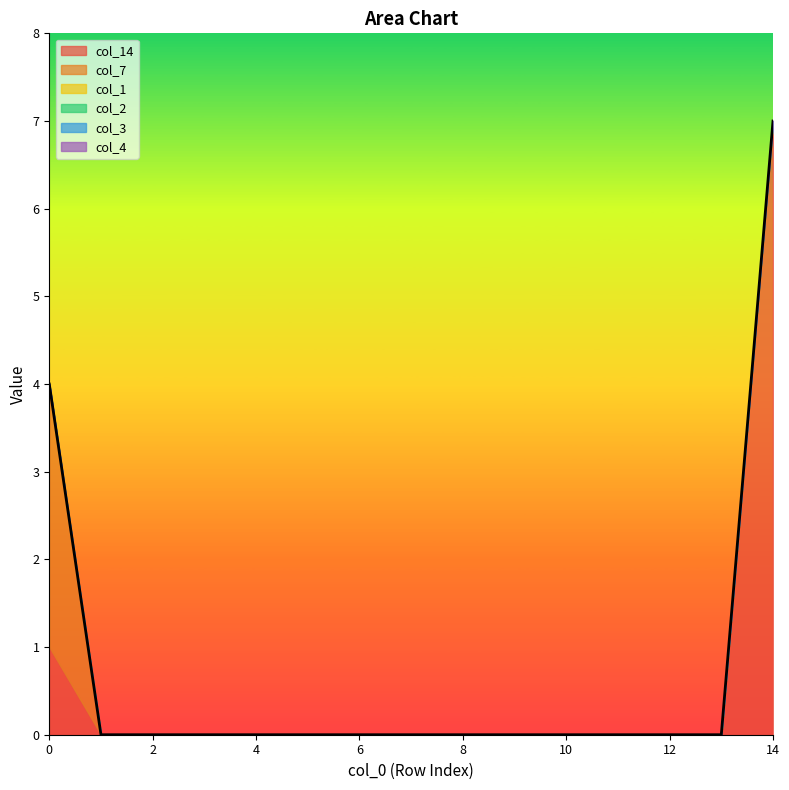

Reading left to right, transcribe all the data shown in this chart.

col_14: 0=1	1=0	2=0	3=0	4=0	5=0	6=0	7=0	8=0	9=0	10=0	11=0	12=0	13=0	14=7
col_7: 0=3	1=0	2=0	3=0	4=0	5=0	6=0	7=0	8=0	9=0	10=0	11=0	12=0	13=0	14=0
col_1: 0=0	1=0	2=0	3=0	4=0	5=0	6=0	7=0	8=0	9=0	10=0	11=0	12=0	13=0	14=0
col_2: 0=0	1=0	2=0	3=0	4=0	5=0	6=0	7=0	8=0	9=0	10=0	11=0	12=0	13=0	14=0
col_3: 0=0	1=0	2=0	3=0	4=0	5=0	6=0	7=0	8=0	9=0	10=0	11=0	12=0	13=0	14=0
col_4: 0=0	1=0	2=0	3=0	4=0	5=0	6=0	7=0	8=0	9=0	10=0	11=0	12=0	13=0	14=0